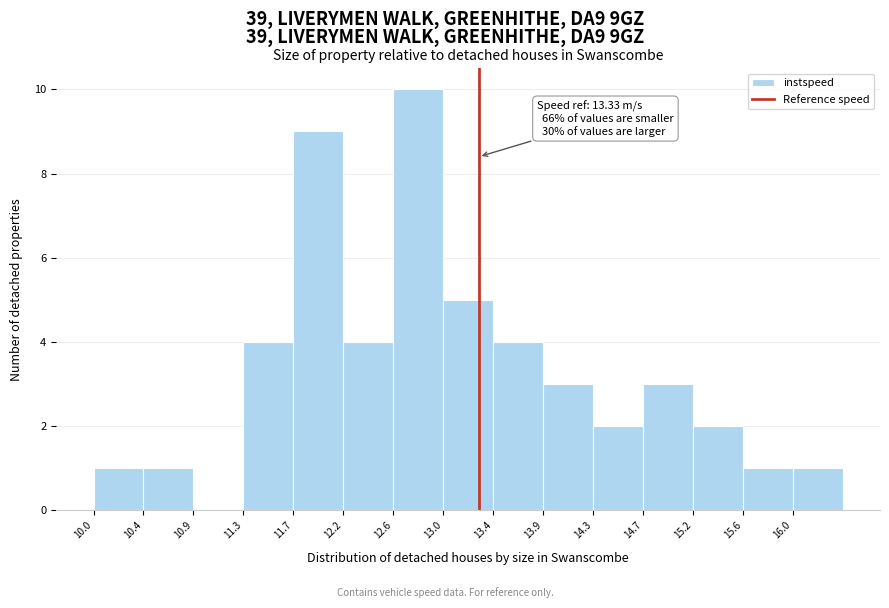

Over which range of the x-axis is the bar tallest?

12.60 to 13.00